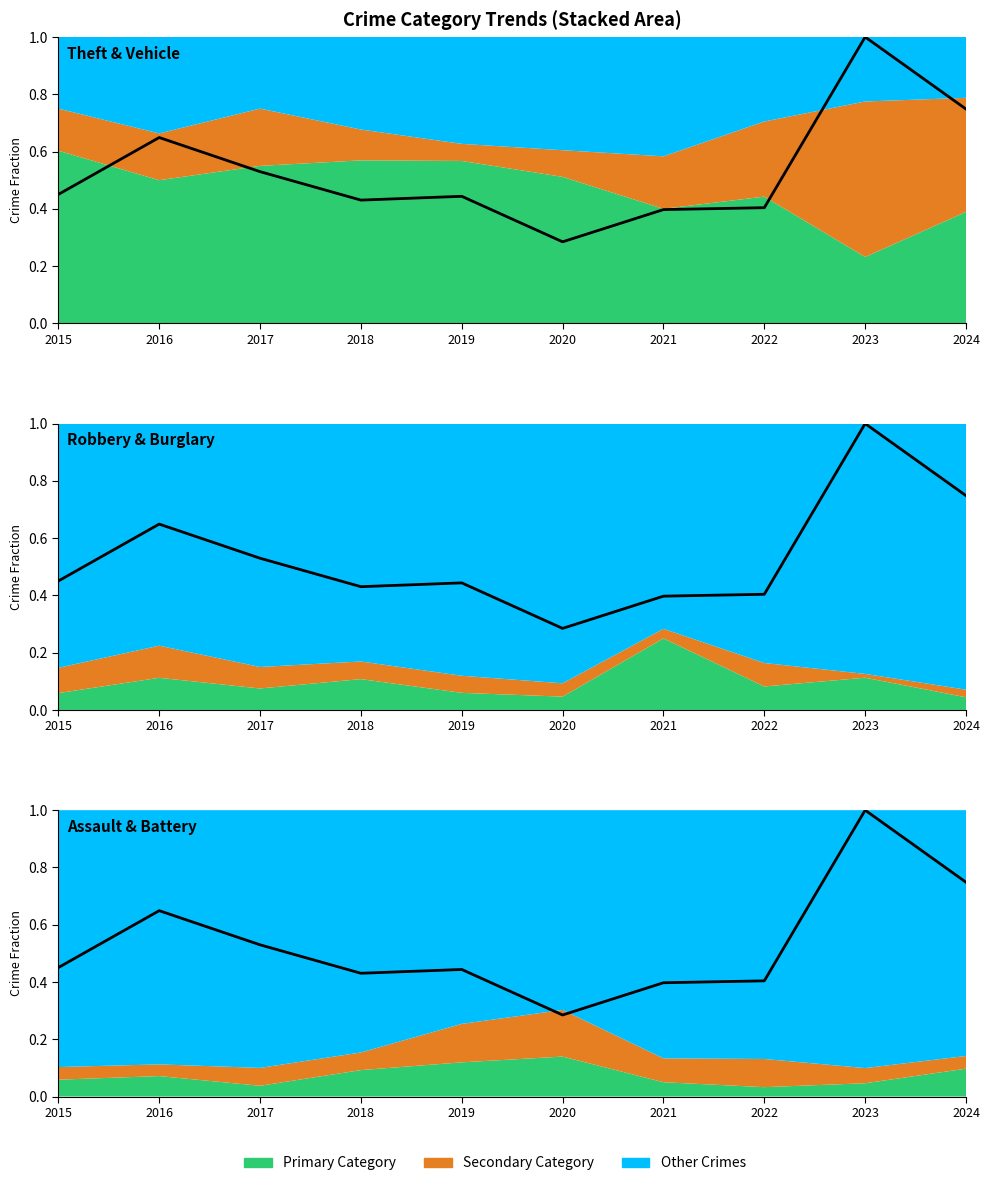

What is the difference between the second highest and second lowest values?

0.4